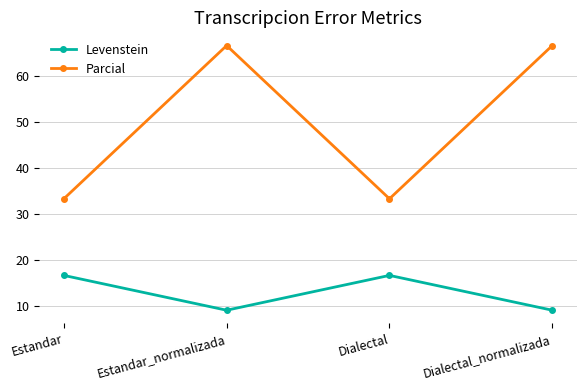

What is the label of the 2nd point from the right?

Dialectal